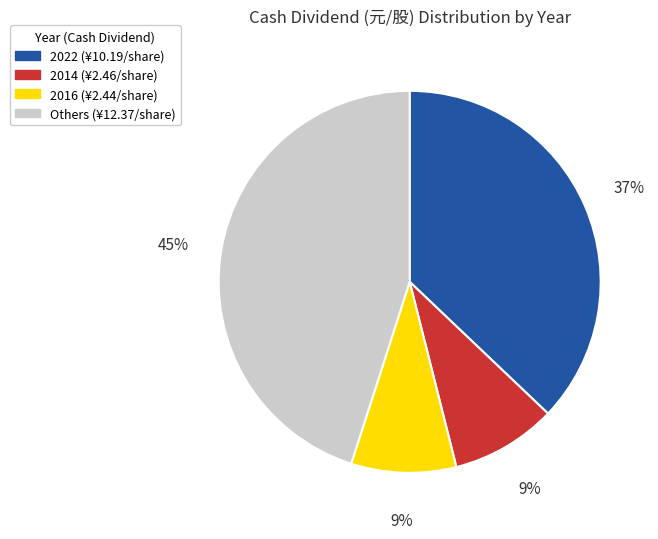

Does any single category account for the majority?

No